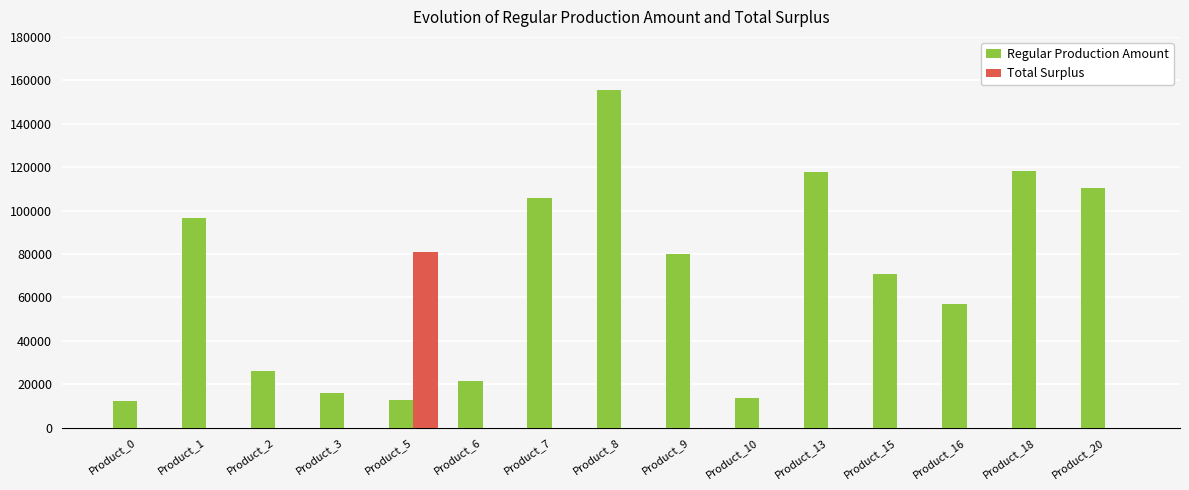

Between Product_10 and Product_13, which series saw the biggest shift?

Regular Production Amount